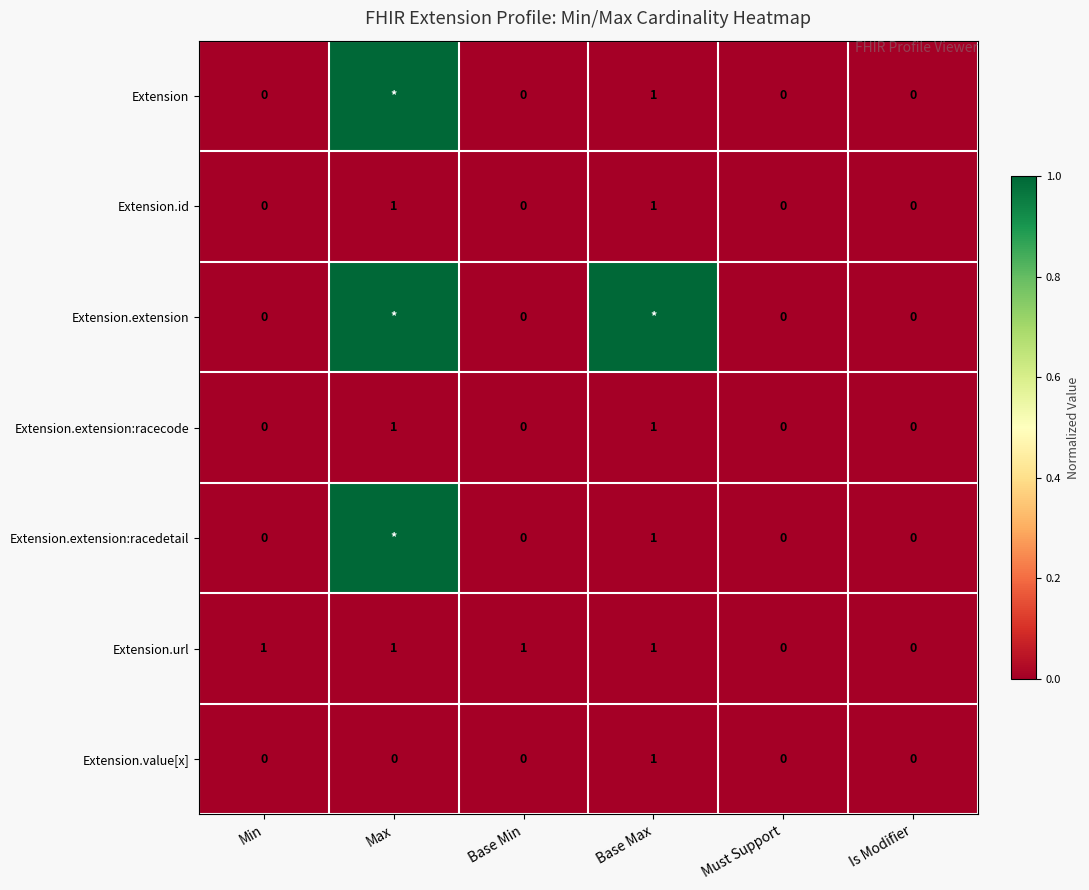

How many positive values does the Extension.value[x] series have?

1